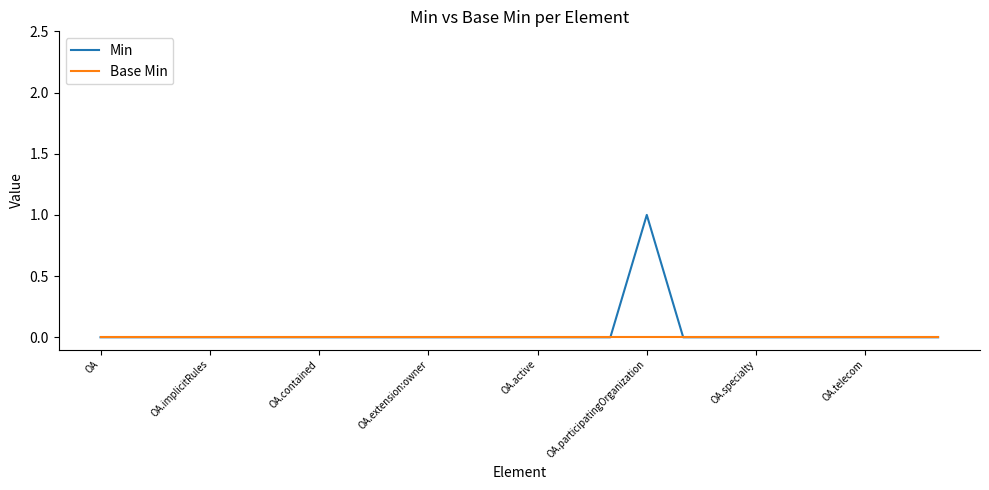

Which series has the widest spread of values?

Min